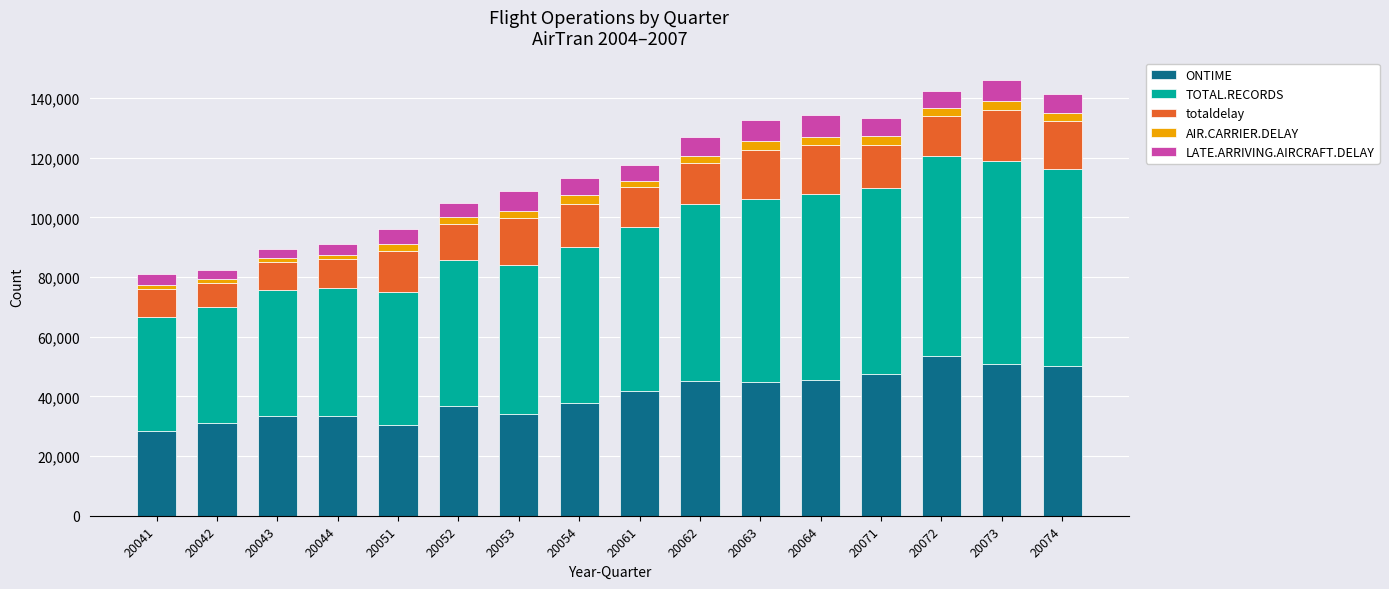

What are all the series names shown in the legend?

ONTIME, TOTAL.RECORDS, totaldelay, AIR.CARRIER.DELAY, LATE.ARRIVING.AIRCRAFT.DELAY